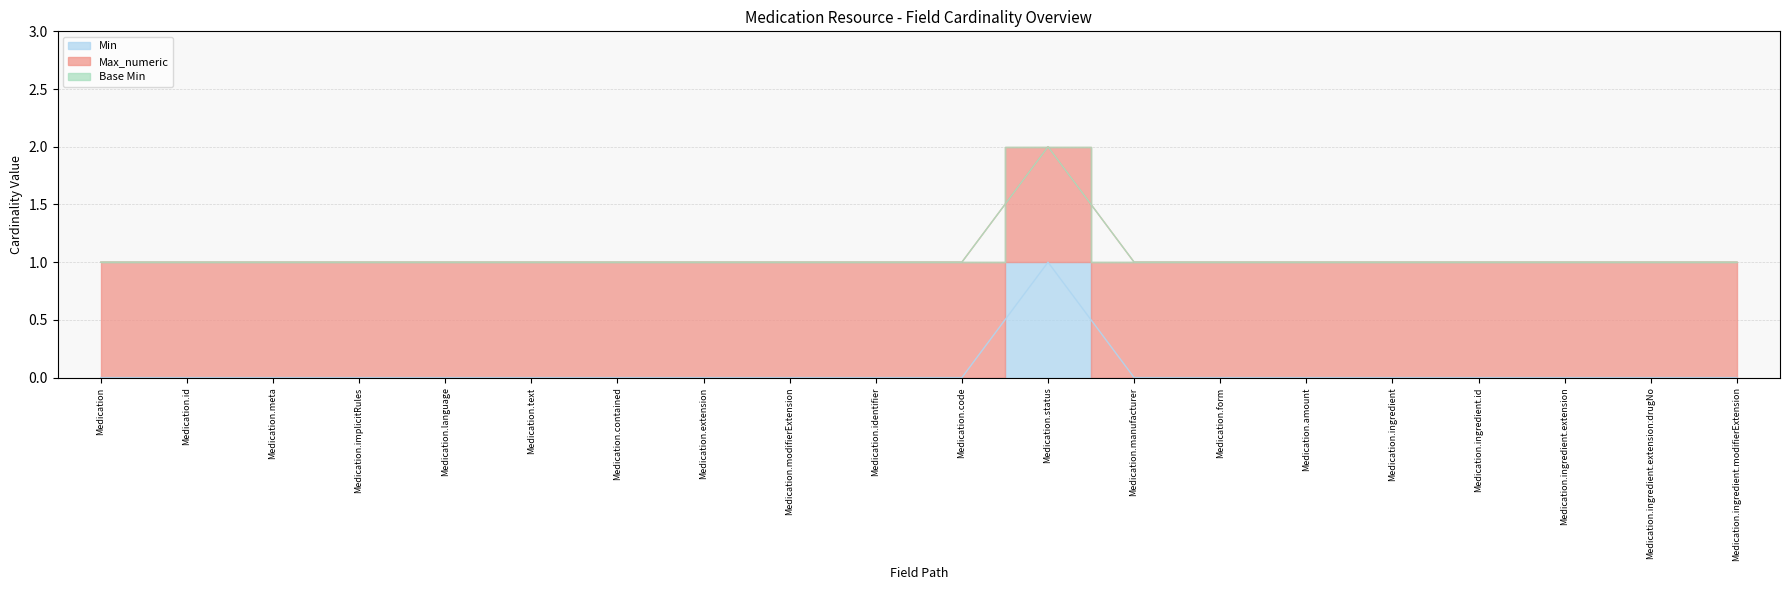

True or false: Max_numeric has a value of 1 at Medication.ingredient.

True